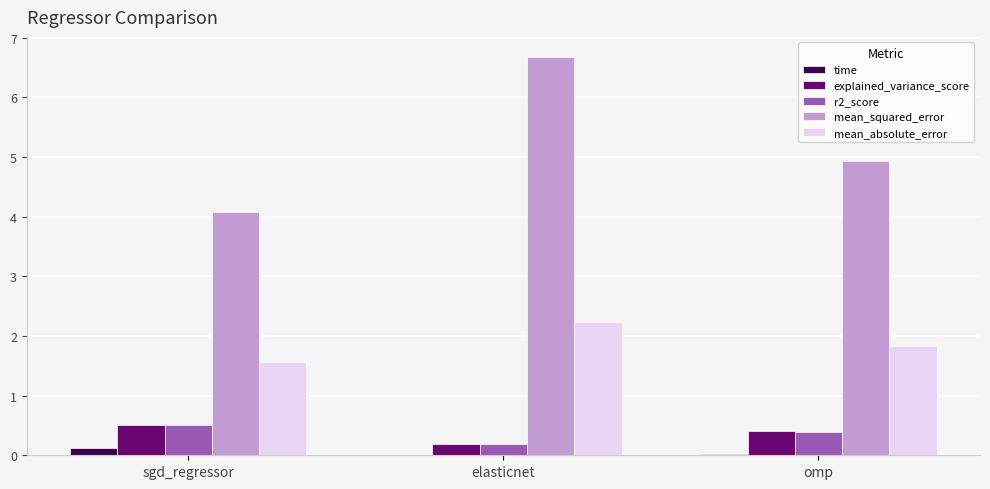

Are the bars grouped side by side (vs. stacked)?

Yes